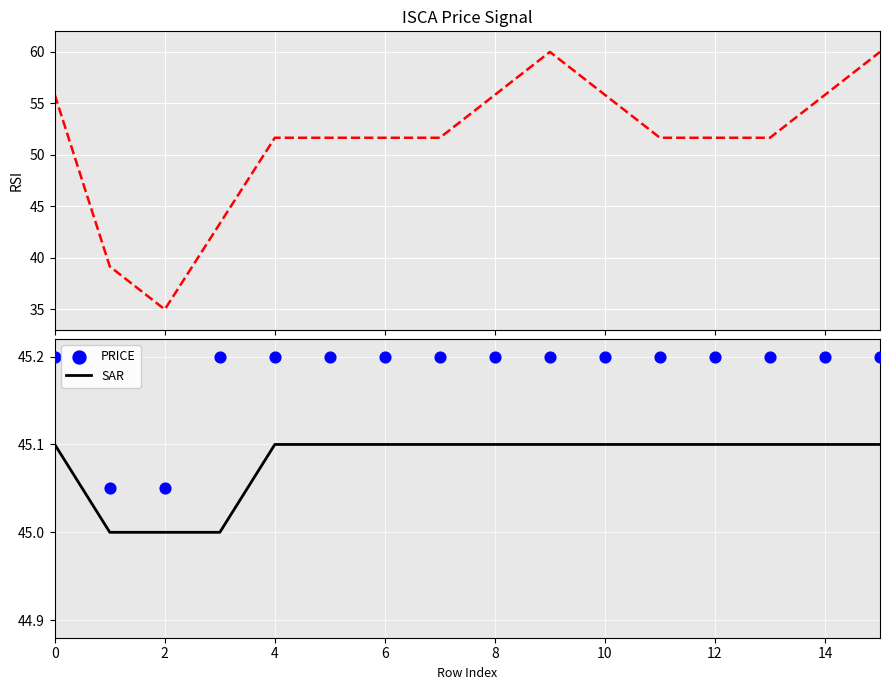

Which series reaches the maximum Y coordinate?

RSI